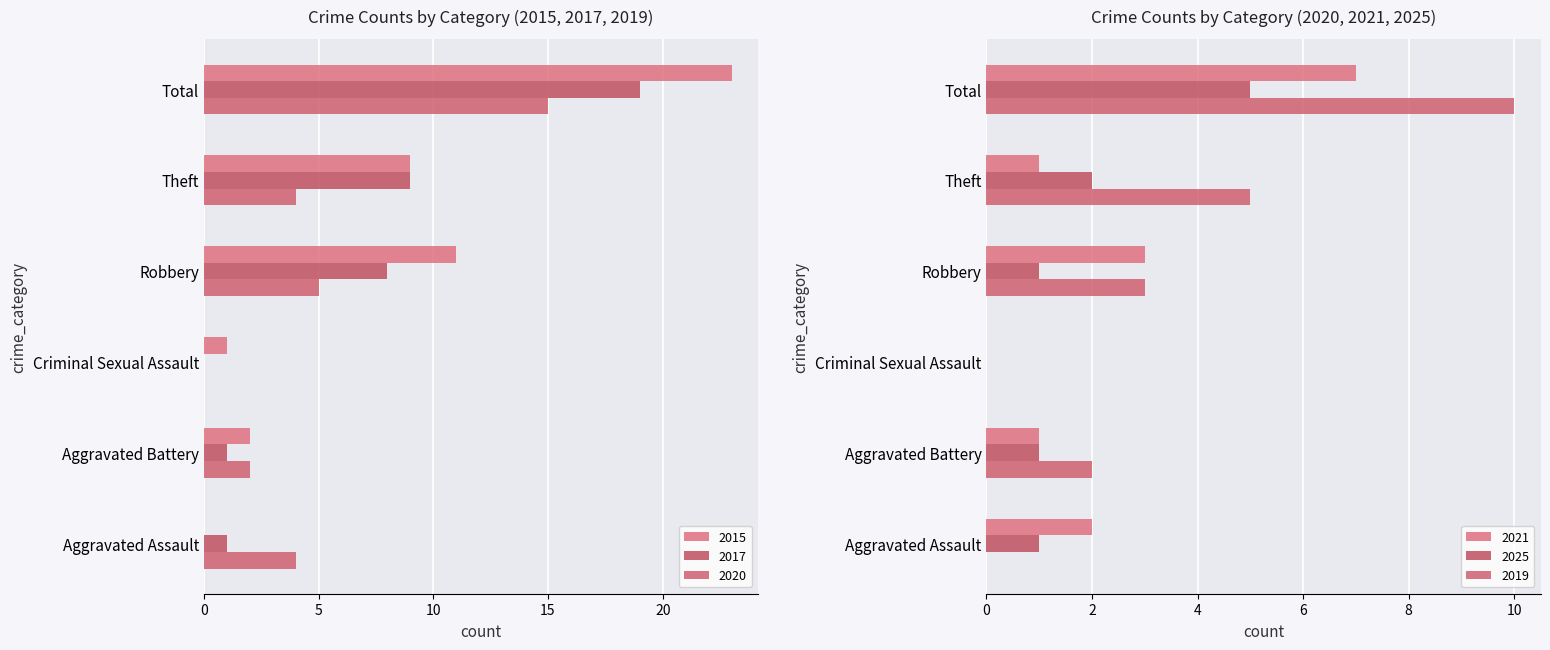

Rank the series at Aggravated Assault from highest to lowest value.

2020, 2021, 2017, 2025, 2015, 2019